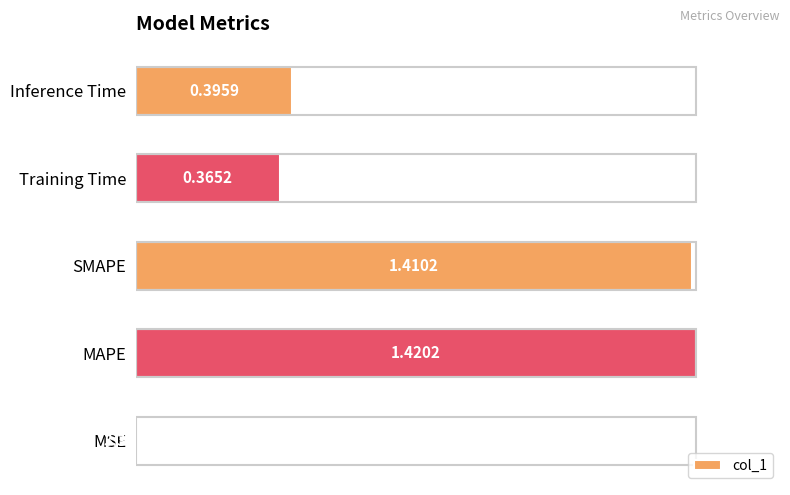

Are the bars horizontal?

Yes